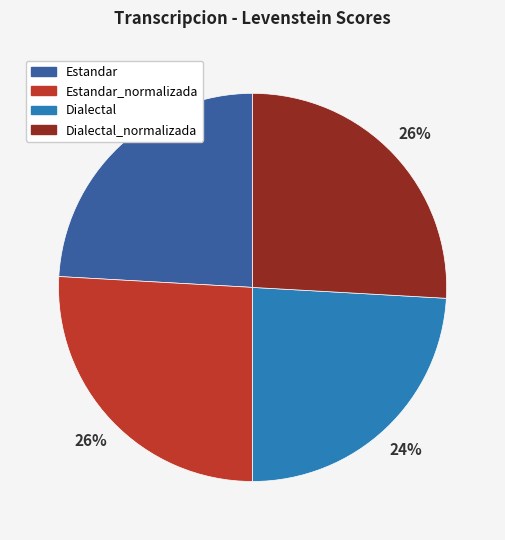

Do Dialectal_normalizada and Estandar_normalizada together represent more than half of the pie?

Yes